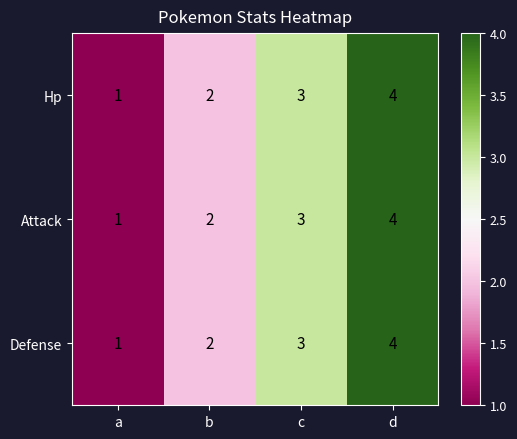

The value of Defense at a is 0. True or false?

False